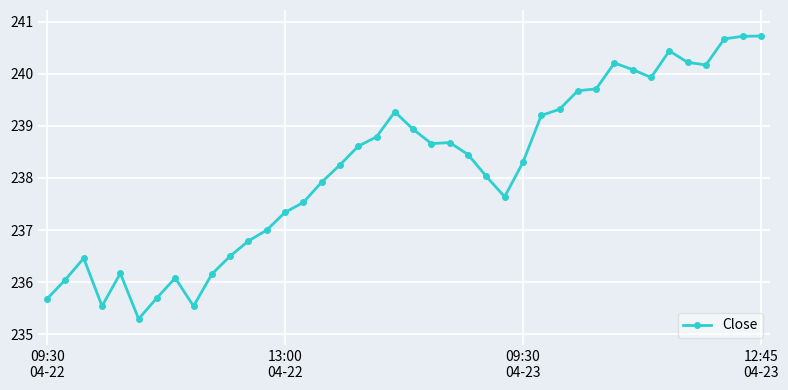

What is the average value?

238.2